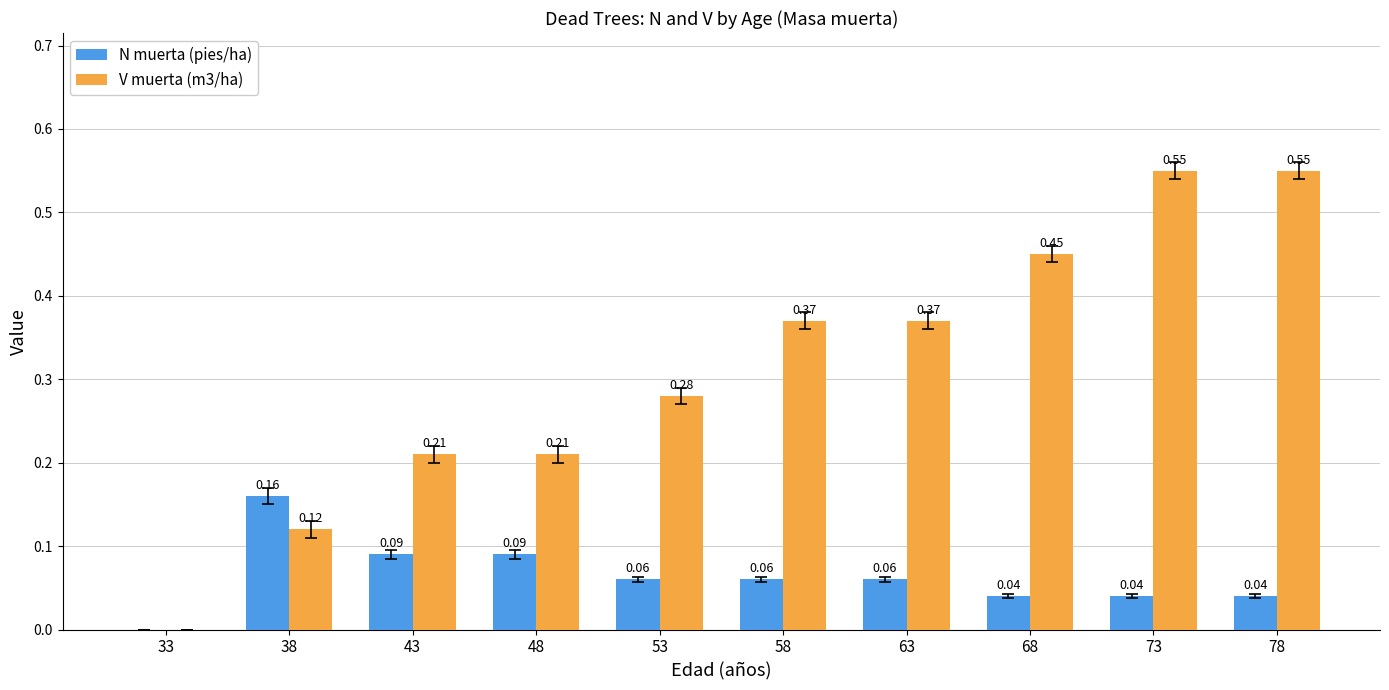

Which series changed the most between 48 and 58?

V muerta (m3/ha)